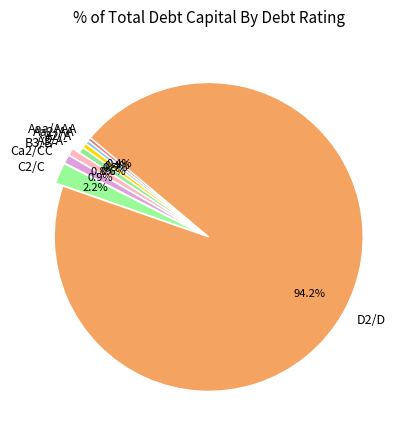

Does any single category account for the majority?

Yes